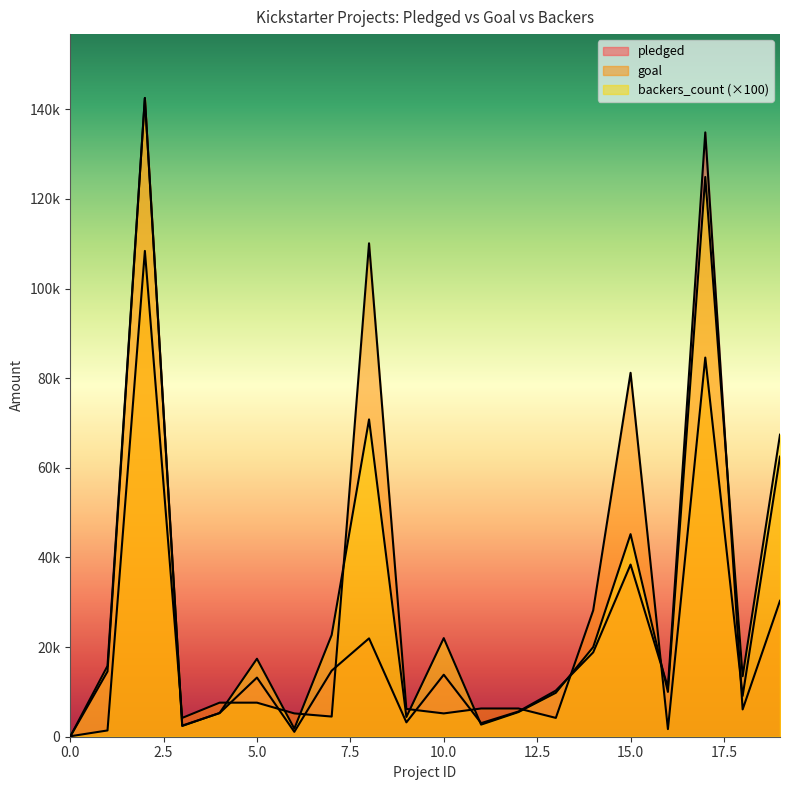

How many categories are shown in the chart?

20